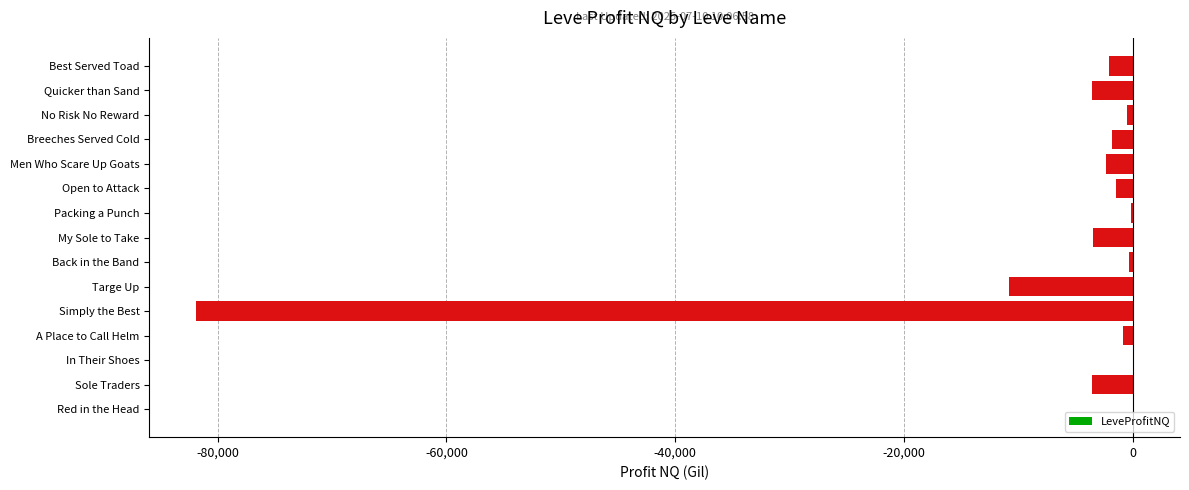

Are the bars grouped side by side (vs. stacked)?

No